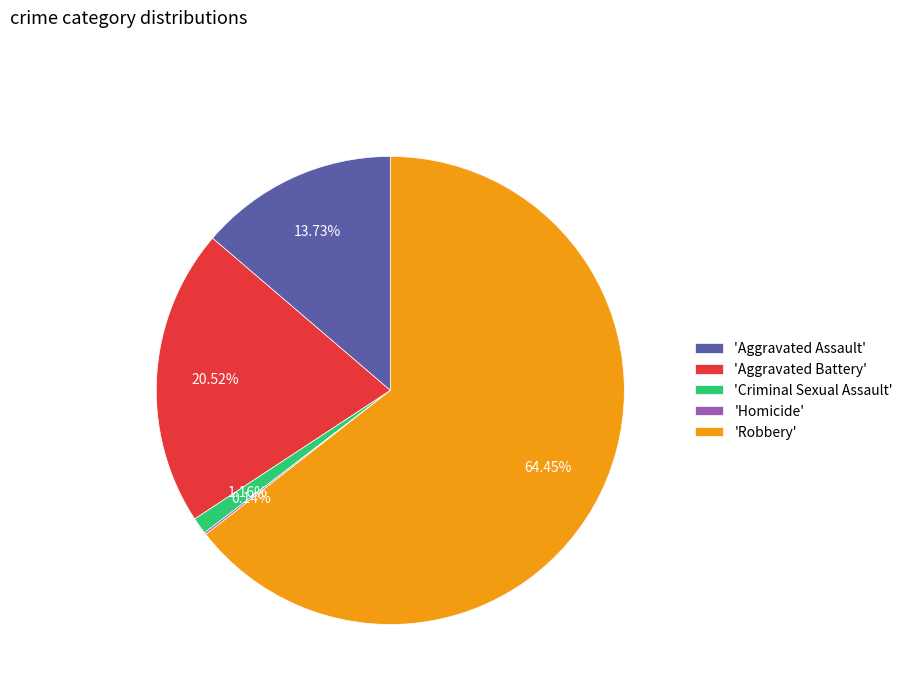

Is there a majority slice in this chart?

Yes